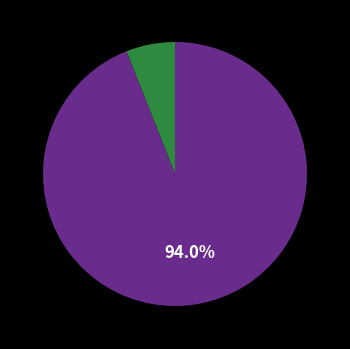

Does any single category account for the majority?

Yes